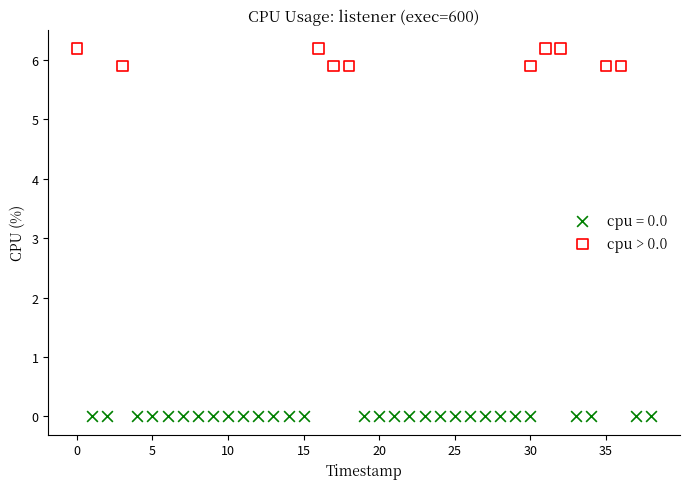

Which series reaches the minimum Y coordinate?

cpu = 0.0